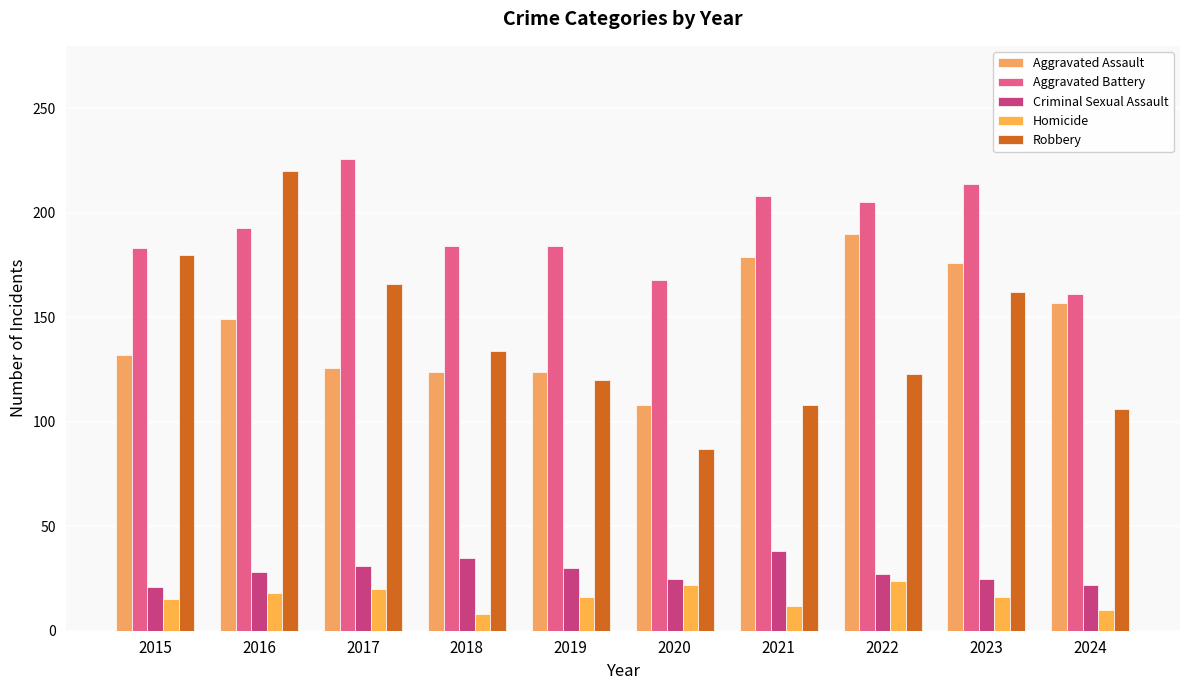

What is the difference between the maximum and minimum values in the Aggravated Battery series?

65